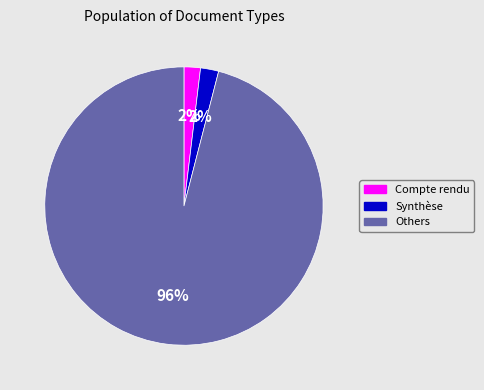

To the nearest percent, what percentage of the pie is Compte rendu?

2%